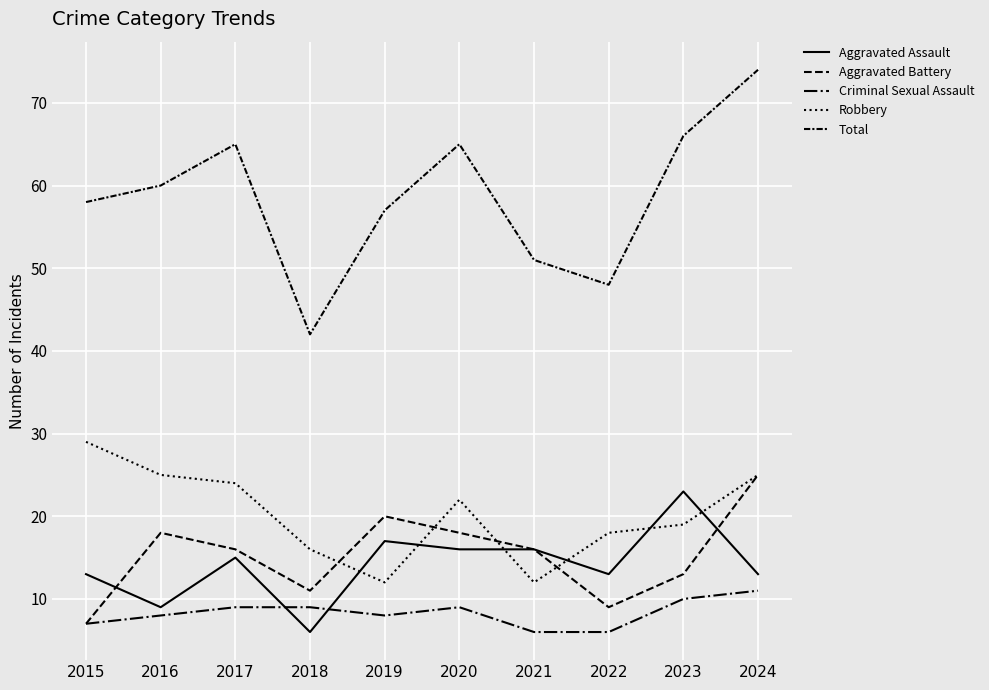

How many data points in Aggravated Battery are less than 16?

4